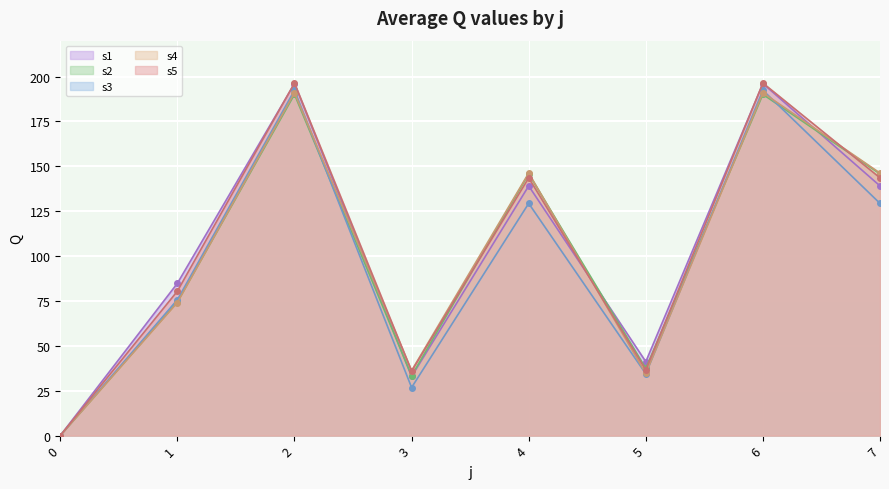

What is the average value of the s1 series?

103.7